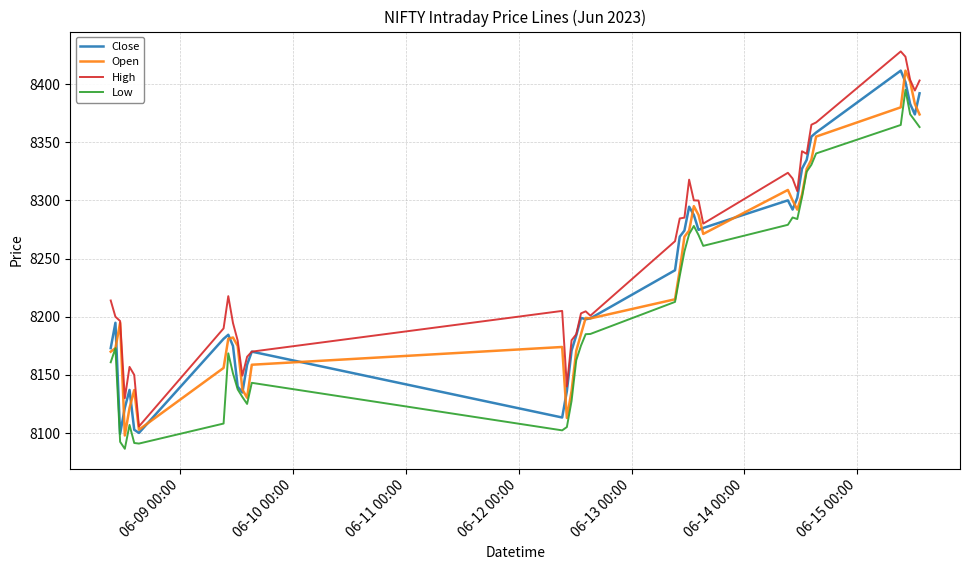

What is the highest value of the Low series?

8395.0